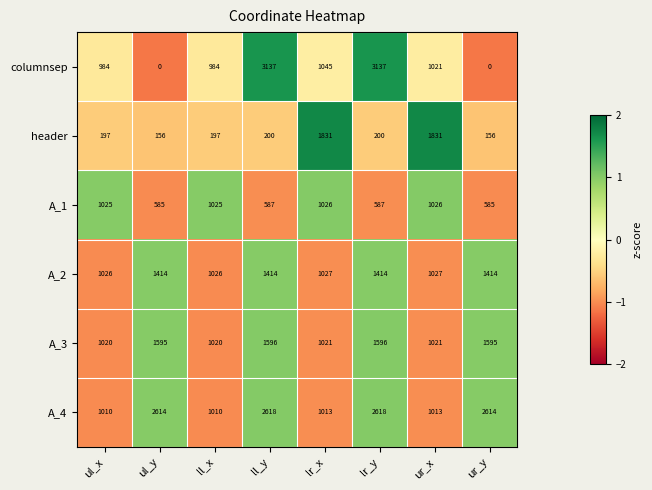

Is it true that header equals 197 at ul_x?

True